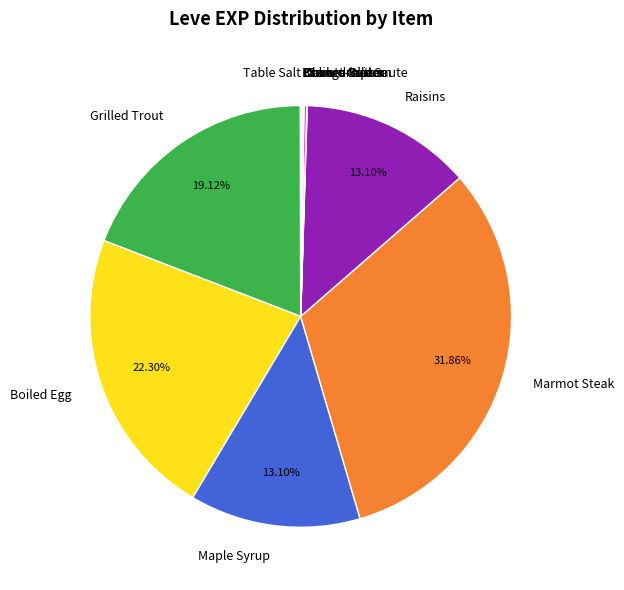

Is there any slice that represents more than half of the pie?

No